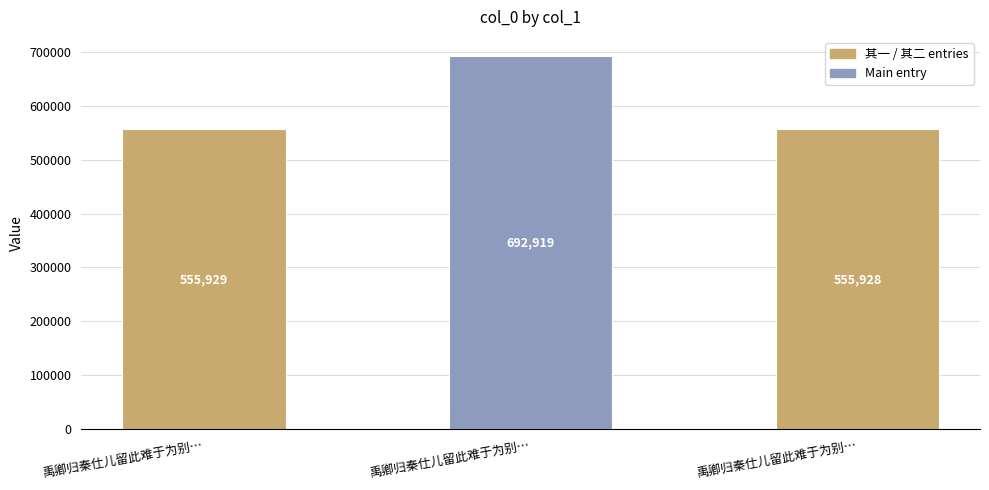

List the labels in order of value, smallest first.

禹卿归秦仕儿留此难于为别…, 禹卿归秦仕儿留此难于为别…, 禹卿归秦仕儿留此难于为别…